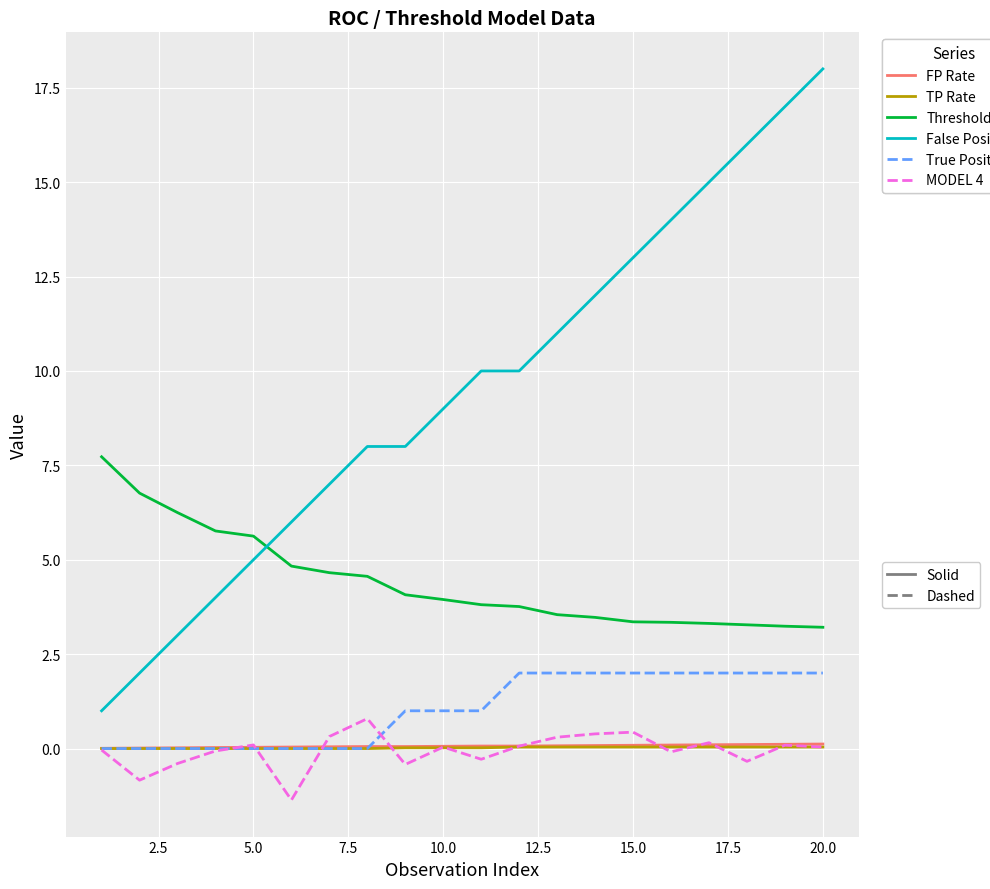

What is the minimum value shown in the chart?

-1.4